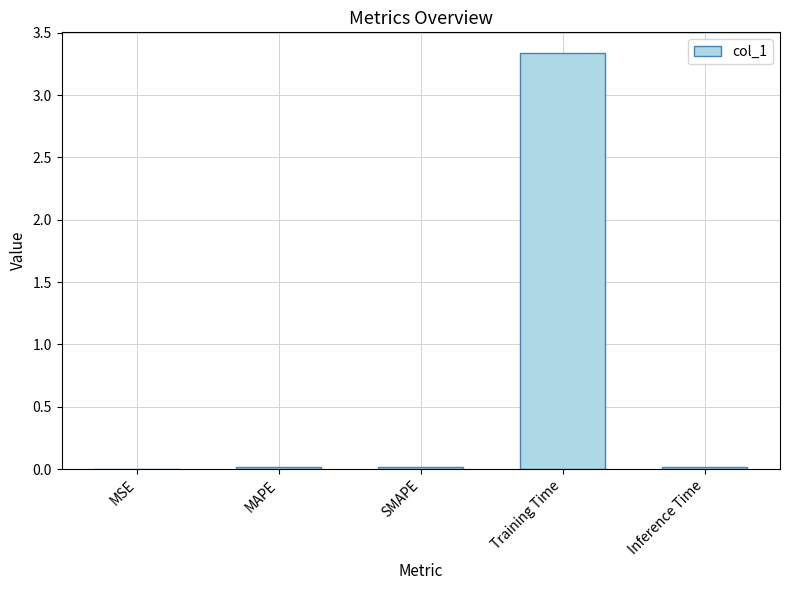

Which category has the highest value across all series?

Training Time